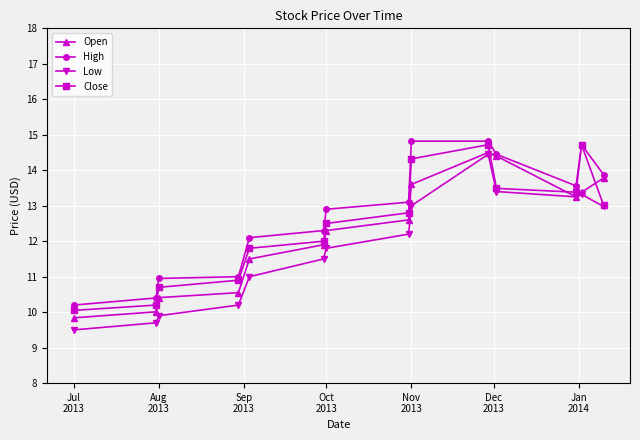

Rank the series by their average value, from highest to lowest.

High, Close, Open, Low